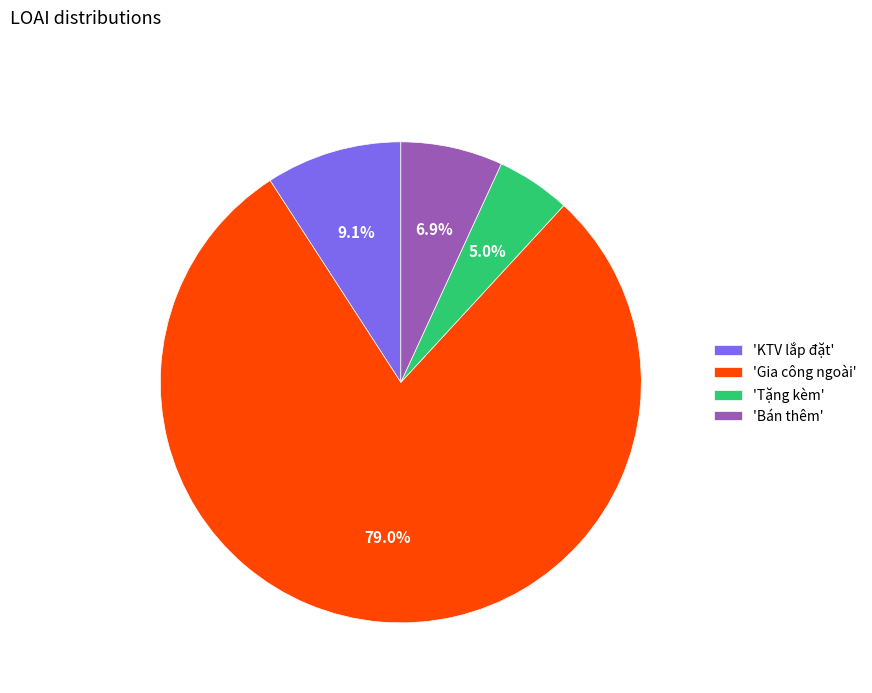

Which has a higher value, 'Bán thêm' or 'Tặng kèm'?

'Bán thêm'